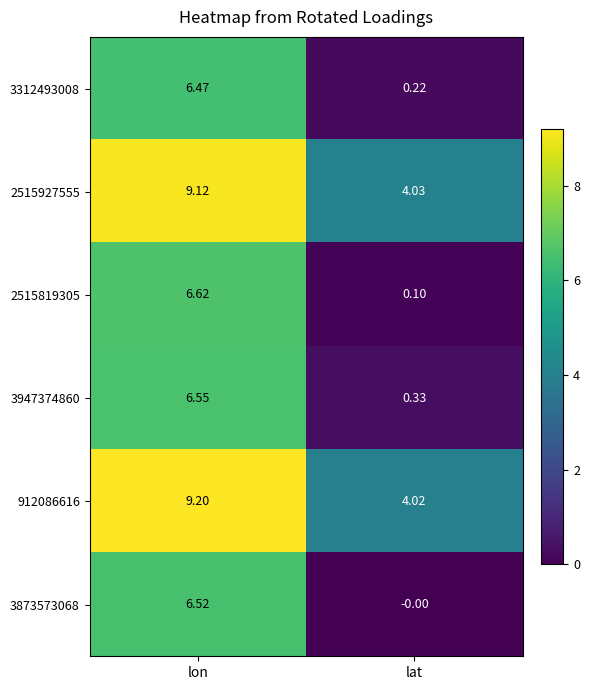

Which series has the largest total across all categories?

912086616